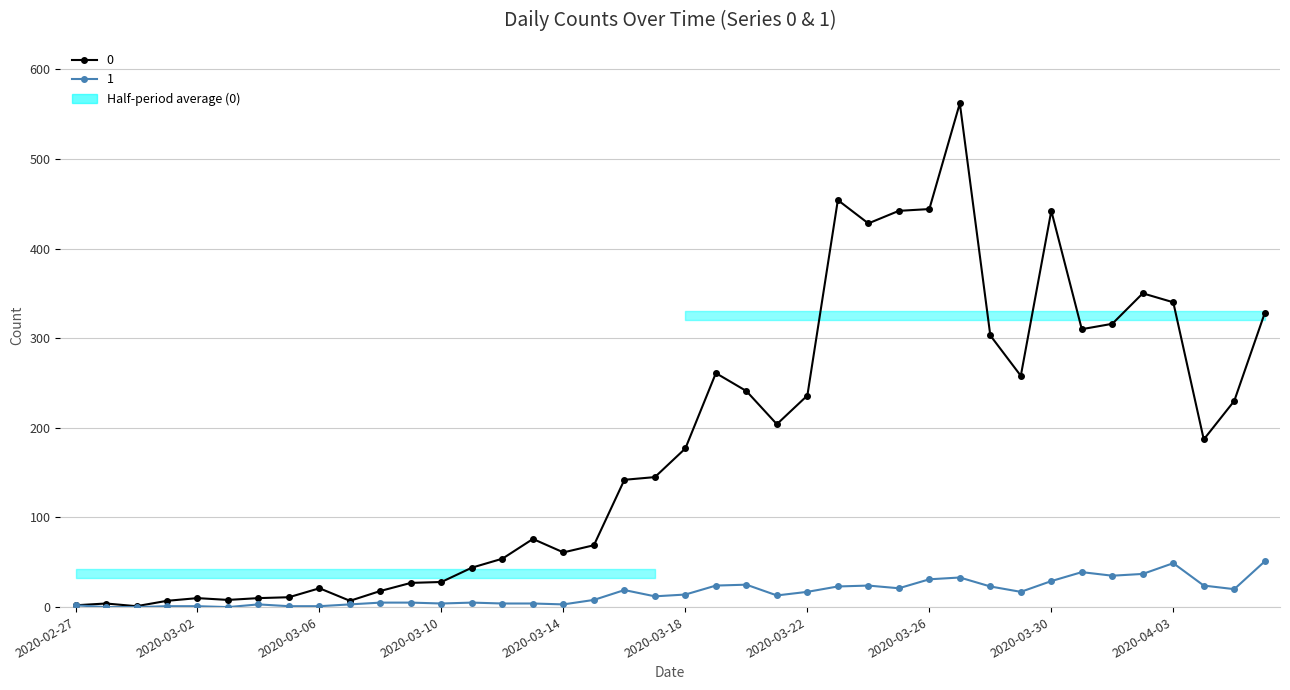

At how many categories does at least one series exceed 108?

22